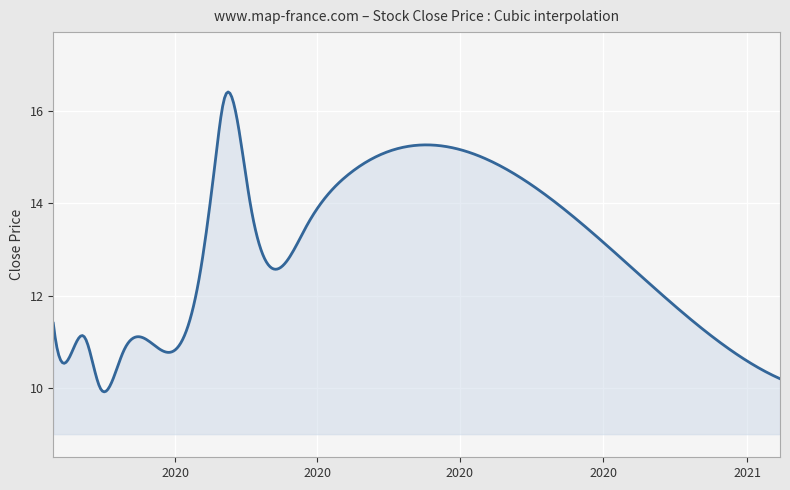

What is the difference between the maximum and minimum values?

6.5